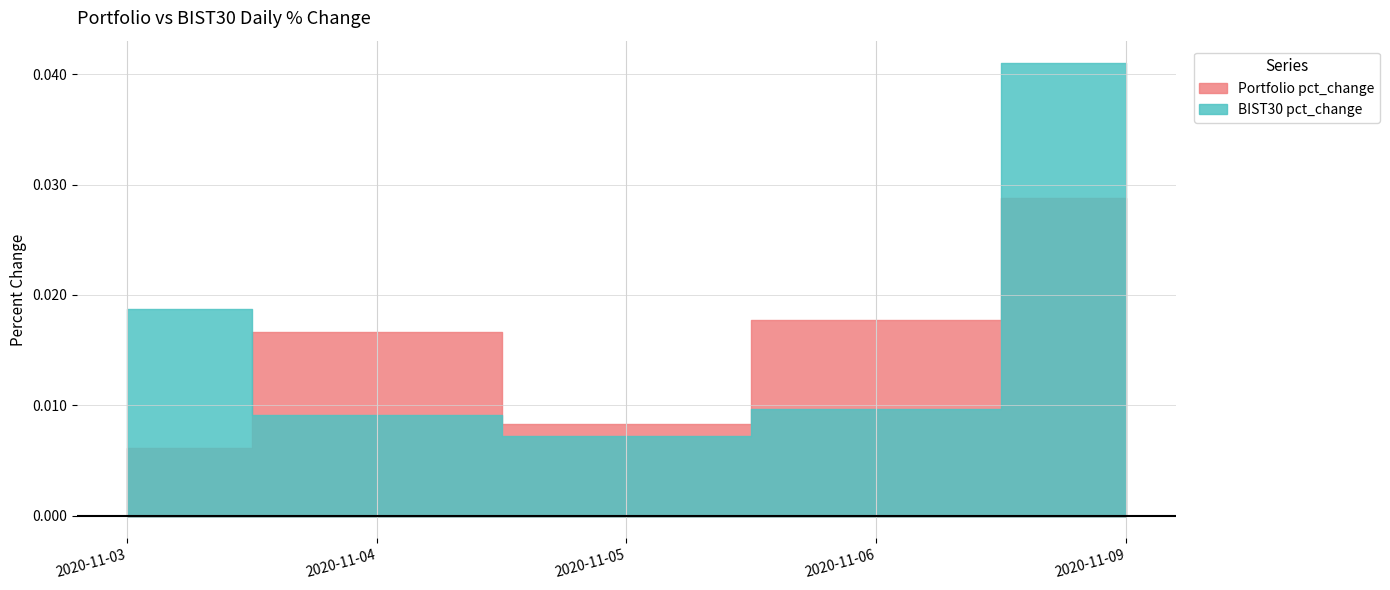

The value of BIST30 pct_change at 2020-11-09 is 0.1. True or false?

False